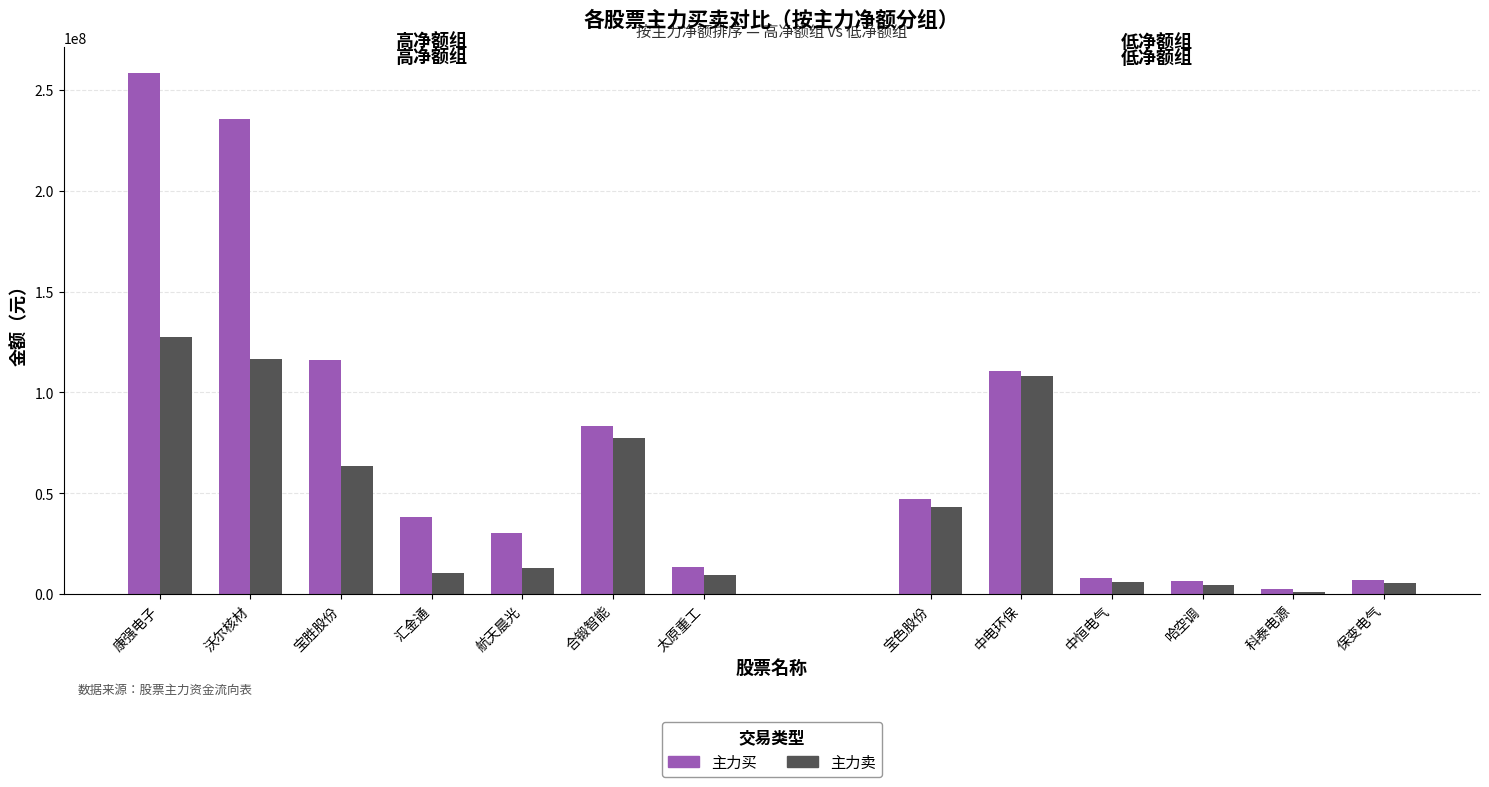

Is the value of 主力买 at 康强电子 greater than the value of 主力卖 at 汇金通?

Yes